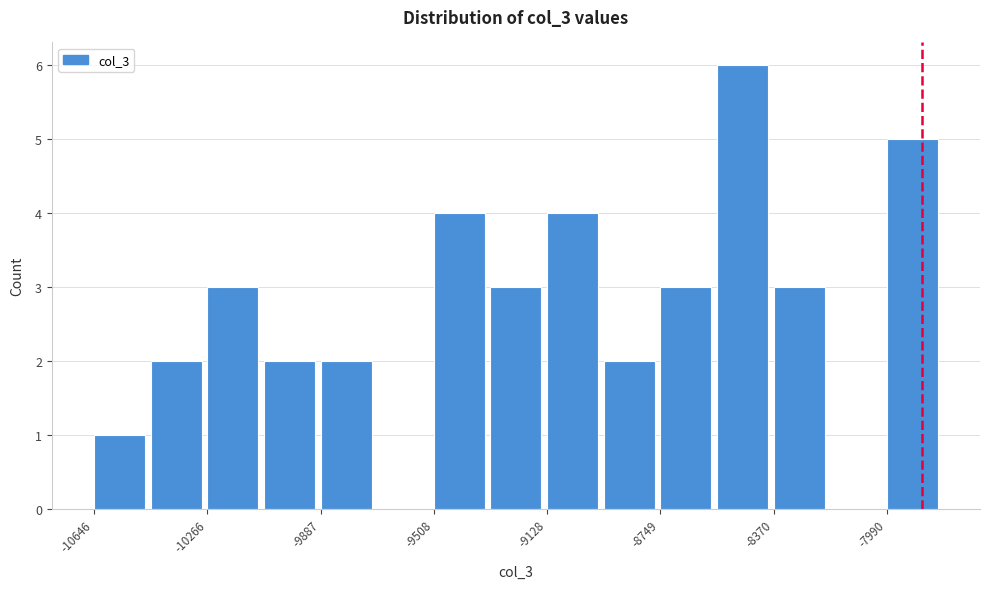

Around what value on the x-axis is the tallest bar? Give the approximate position of its centre, as read against the axis.

-8450